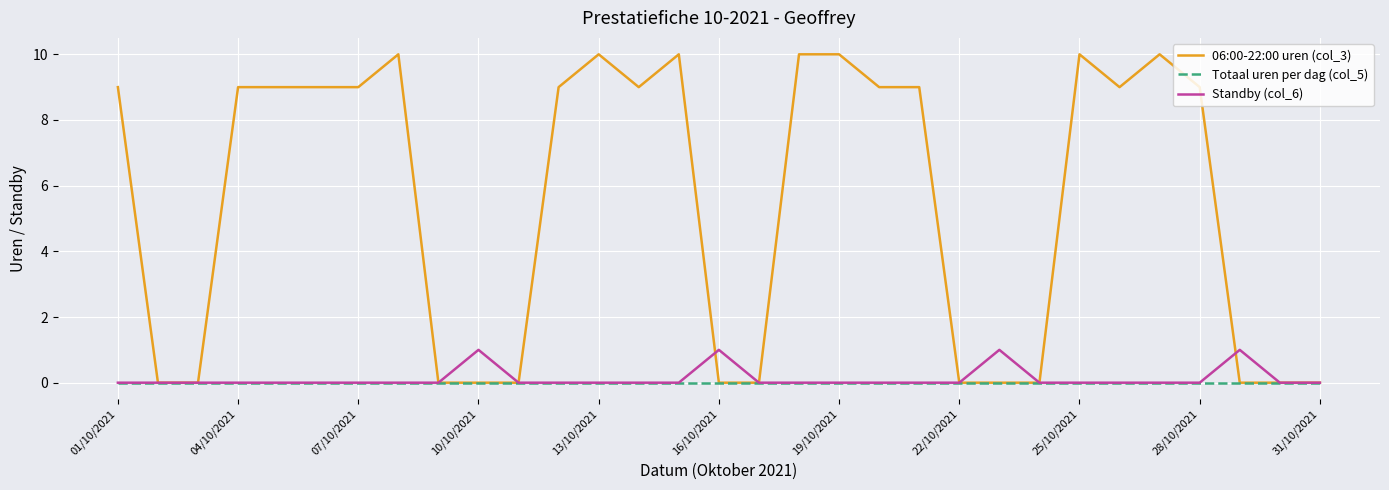

Which series has the largest total across all categories?

06:00-22:00 uren (col_3)